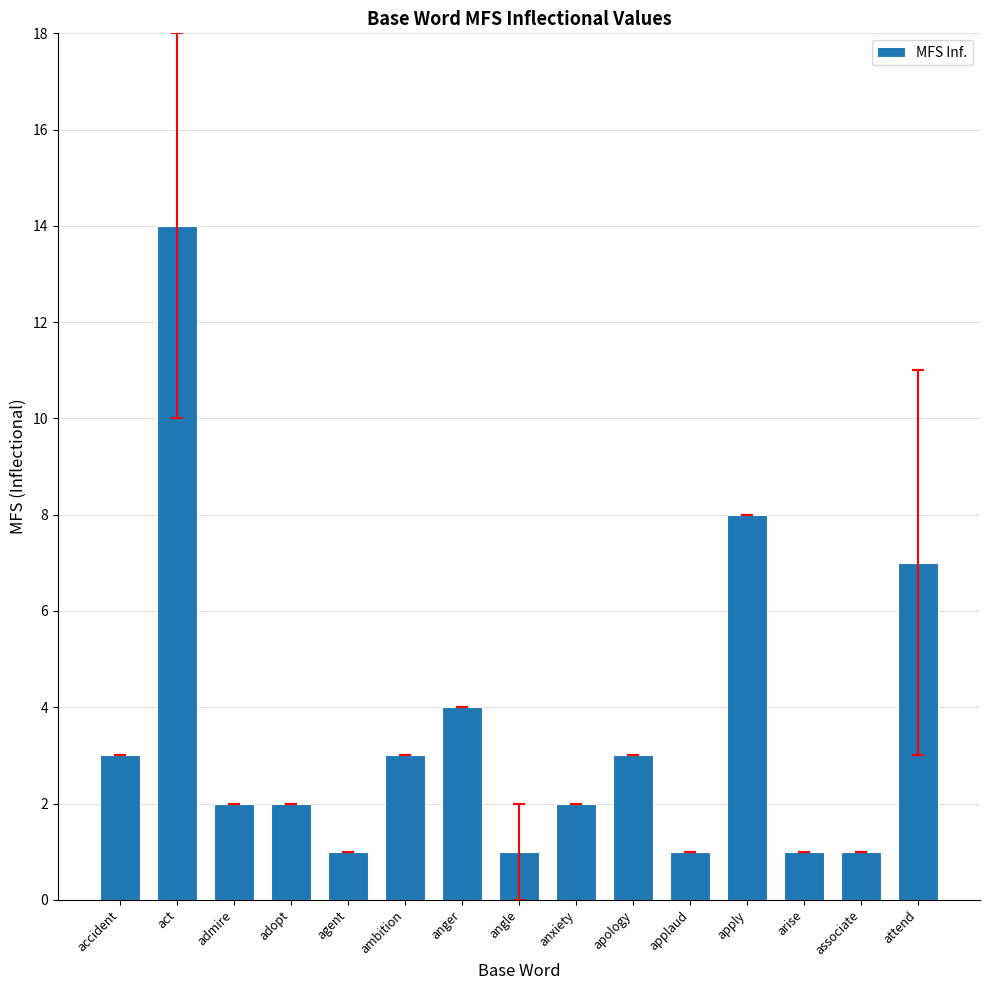

Which category has the highest value across all series?

act